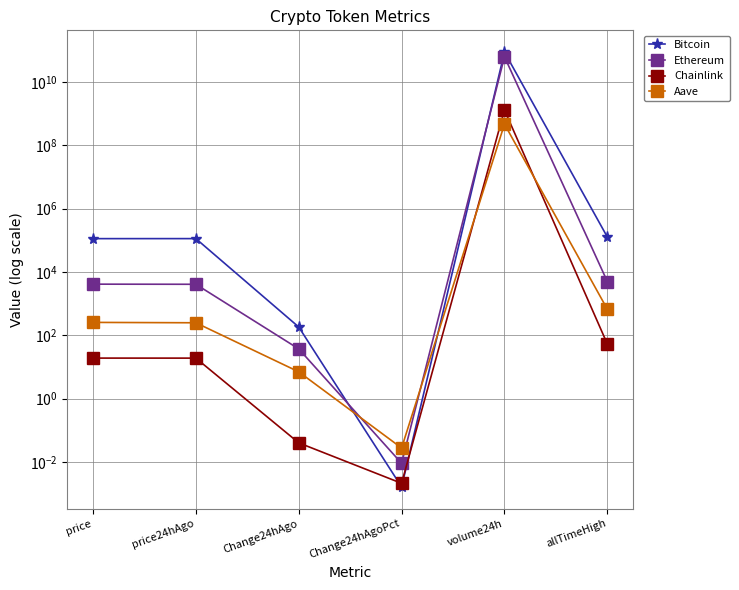

Is the value of Ethereum at volume24h greater than the value of Aave at price?

Yes